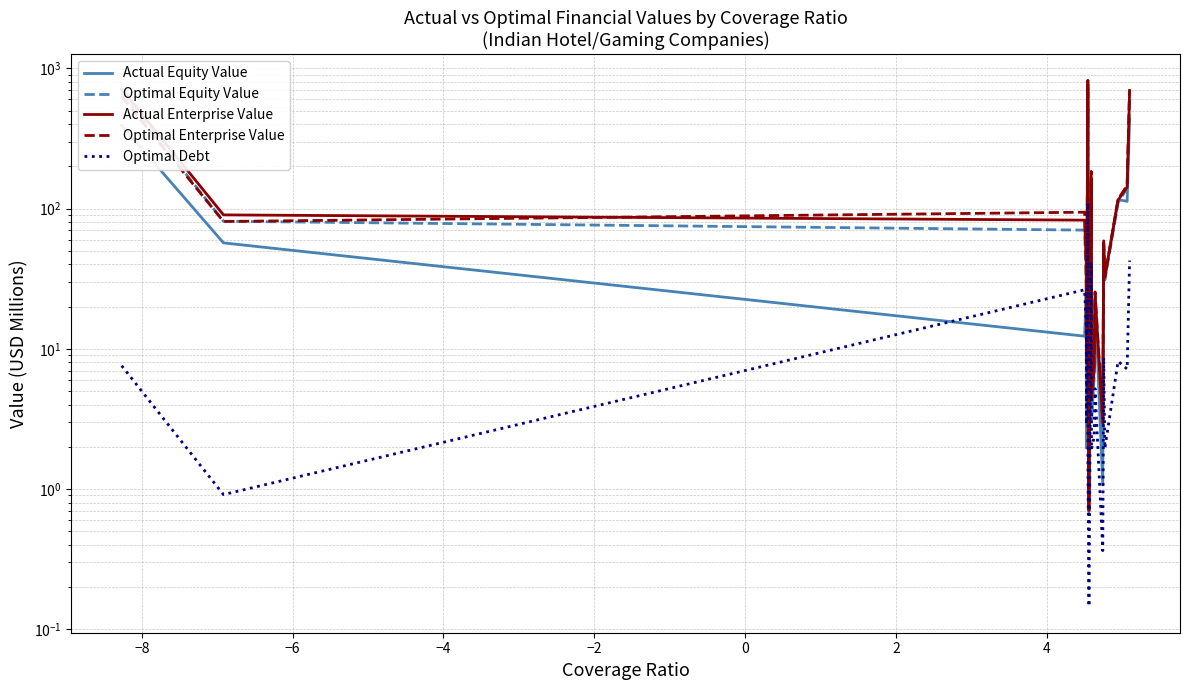

What is the difference between the maximum and second lowest values in the Optimal Enterprise Value series?

818.2